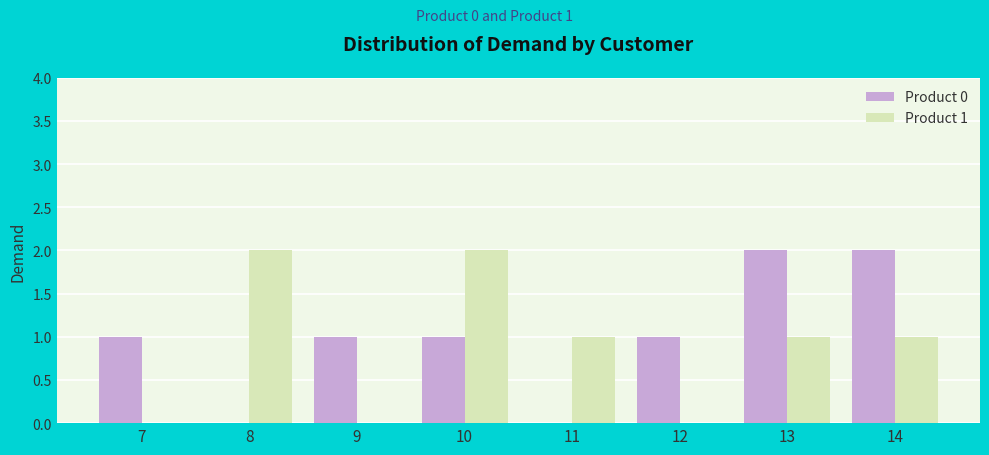

Is it true that Product 1 equals 1 at 12?

False